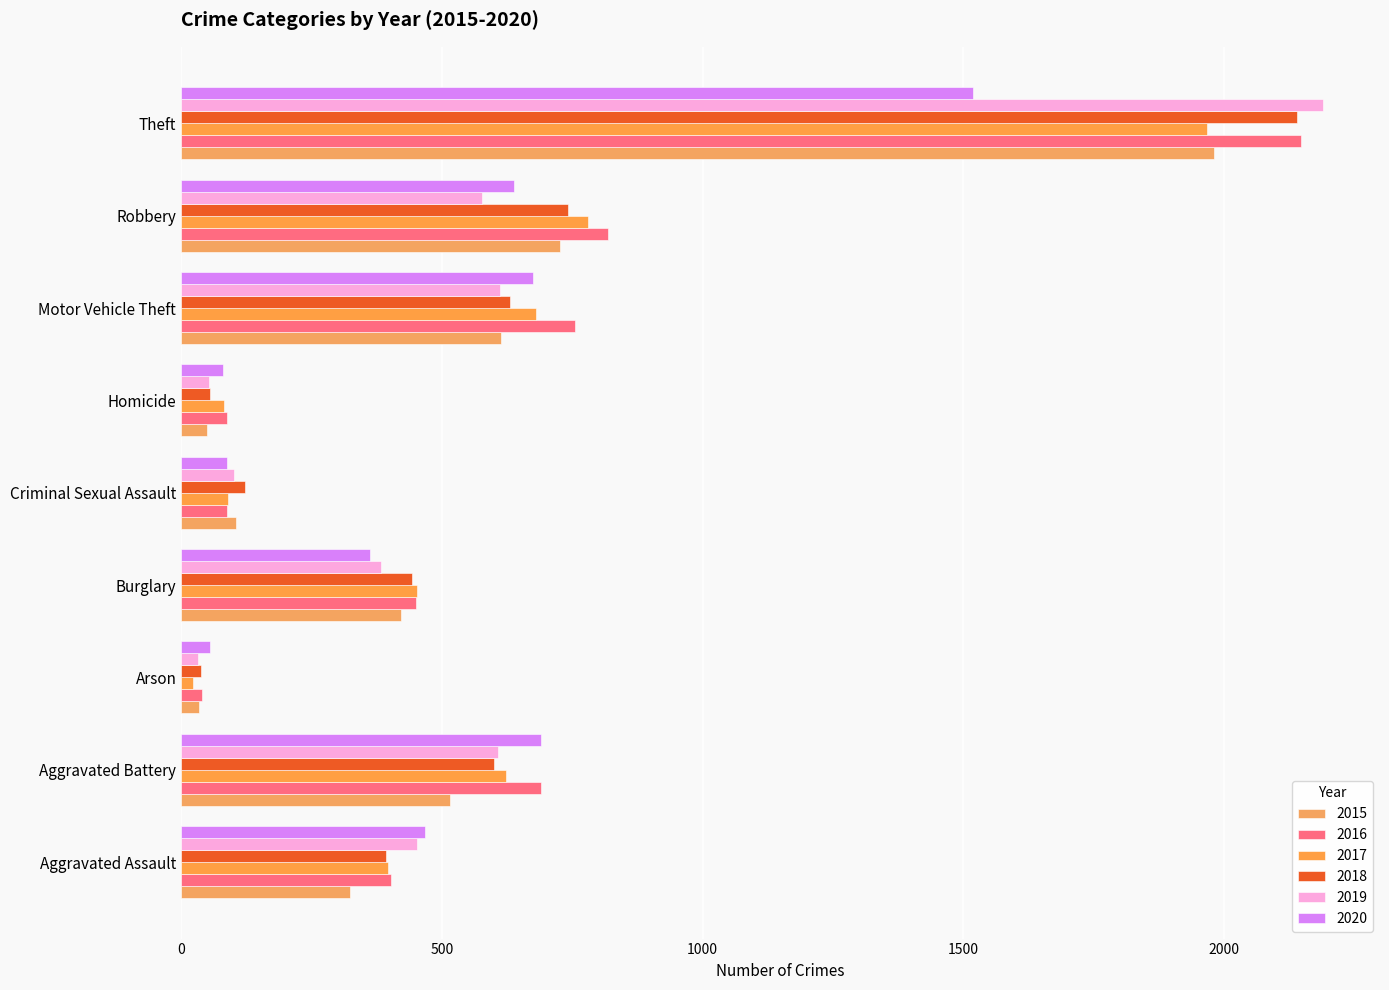

At which category is the sum across all series the highest?

Theft